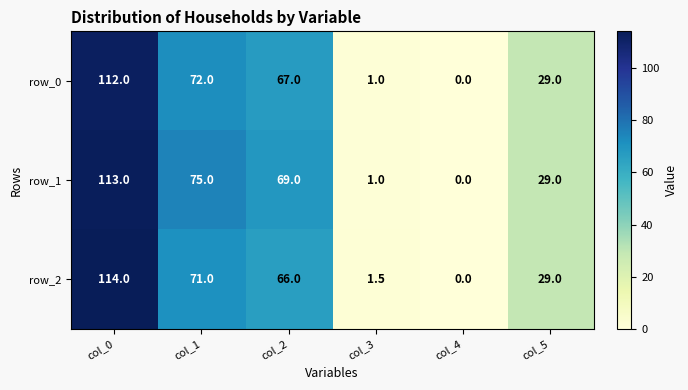

What is the total value across all series at col_1?

218.0